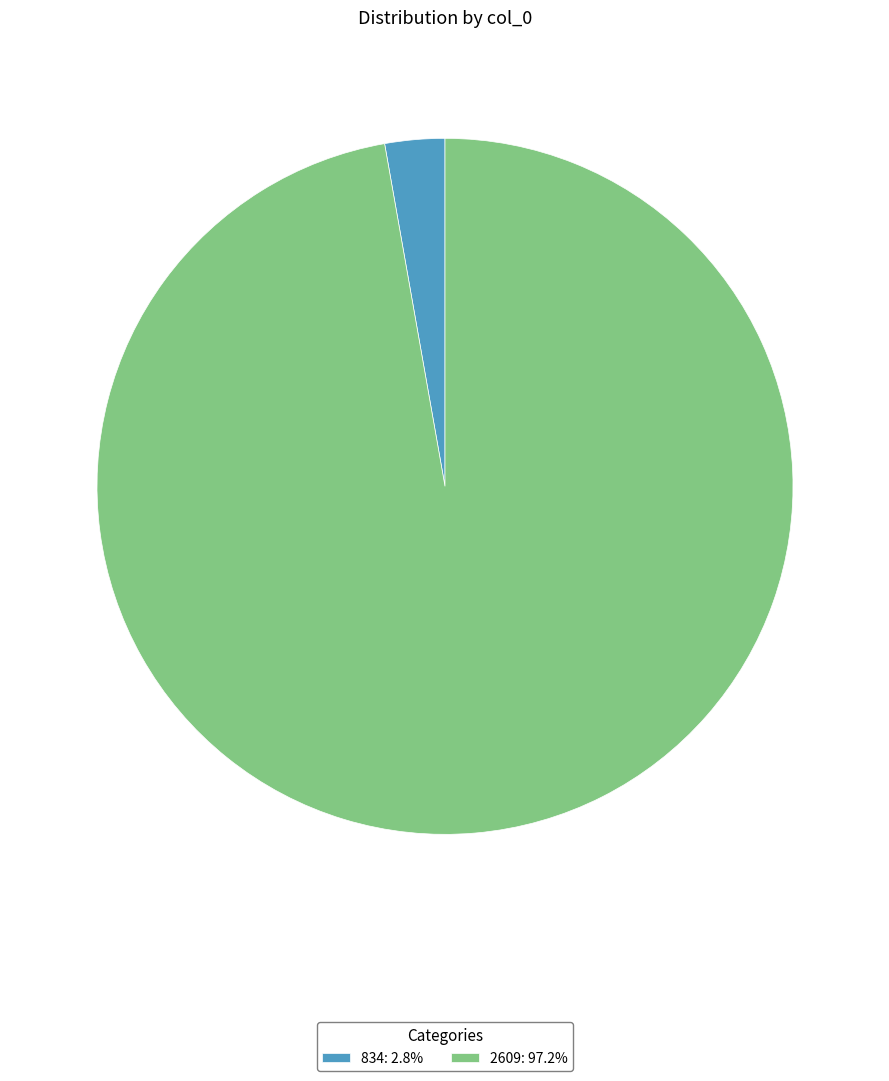

What is the ratio of the value at 2609 to the value at 834?

35.0